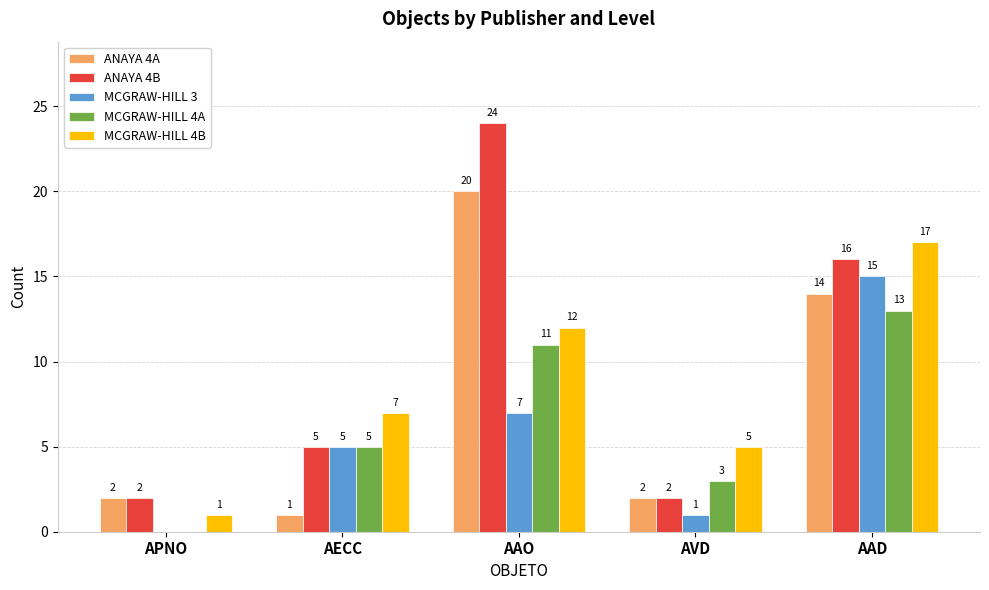

Which label corresponds to the largest value in the chart?

AAO